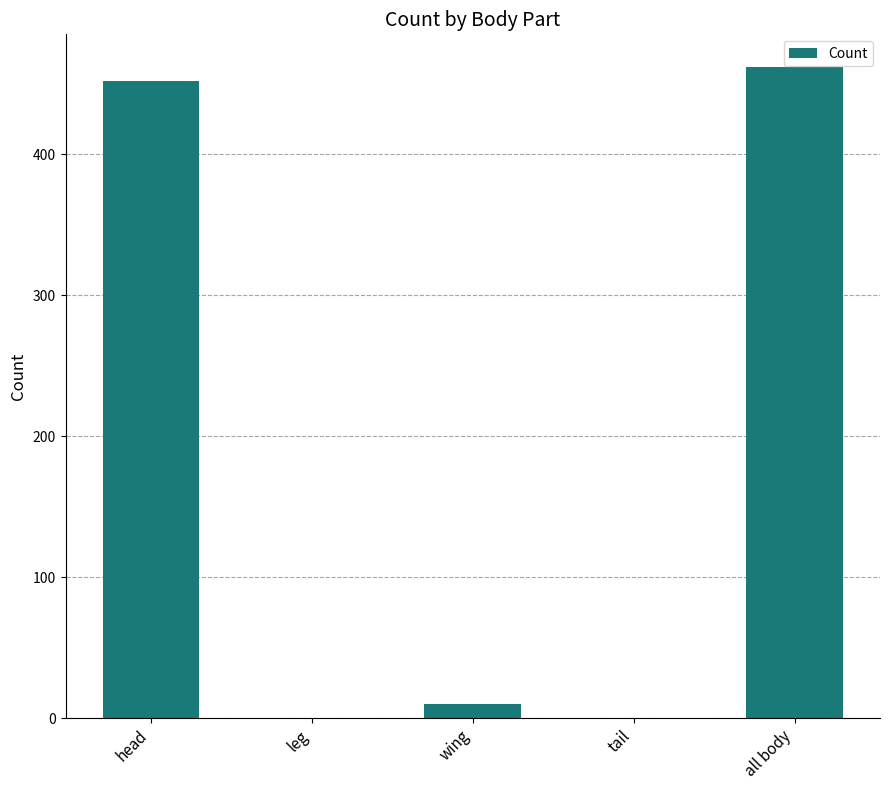

What is the change in value from wing to all body?

+452